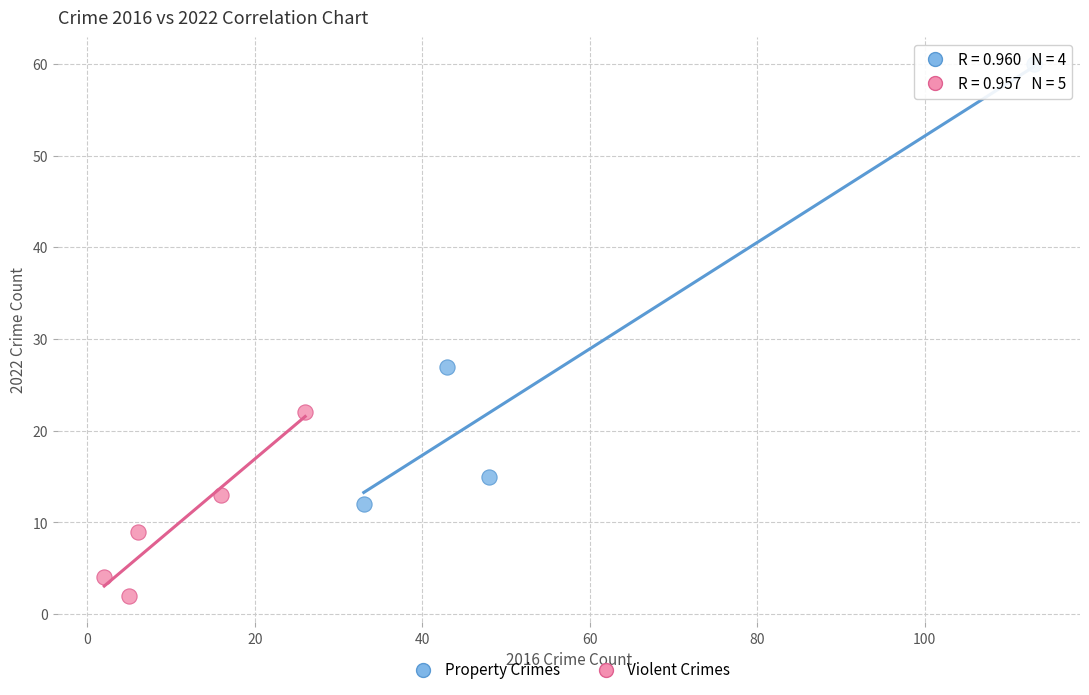

Which series contains the highest Y value?

Property Crimes